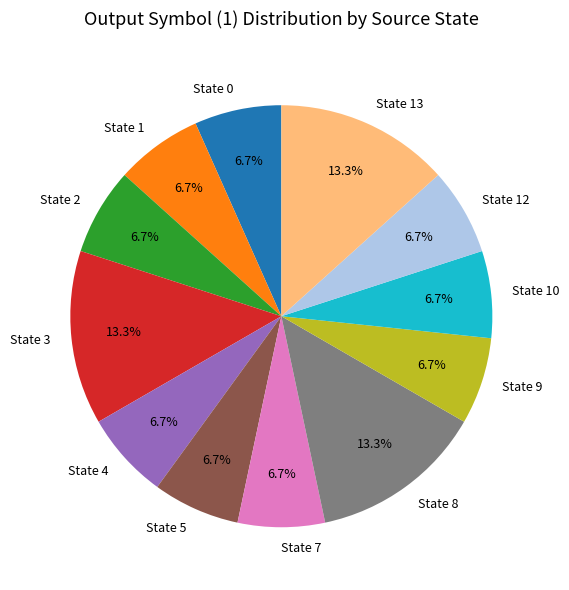

Does State 7 account for over 50% of the chart?

No